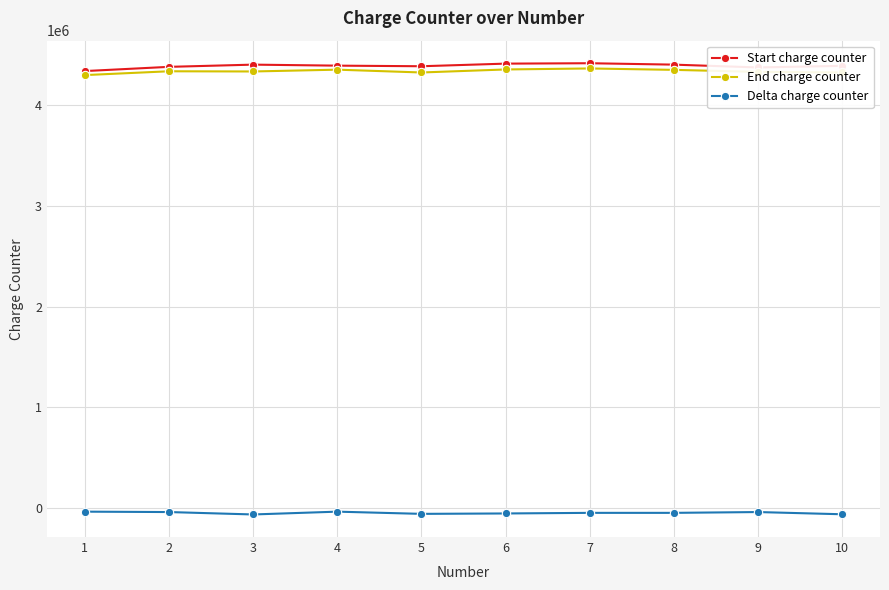

True or false: Delta charge counter and Start charge counter intersect in this chart.

False